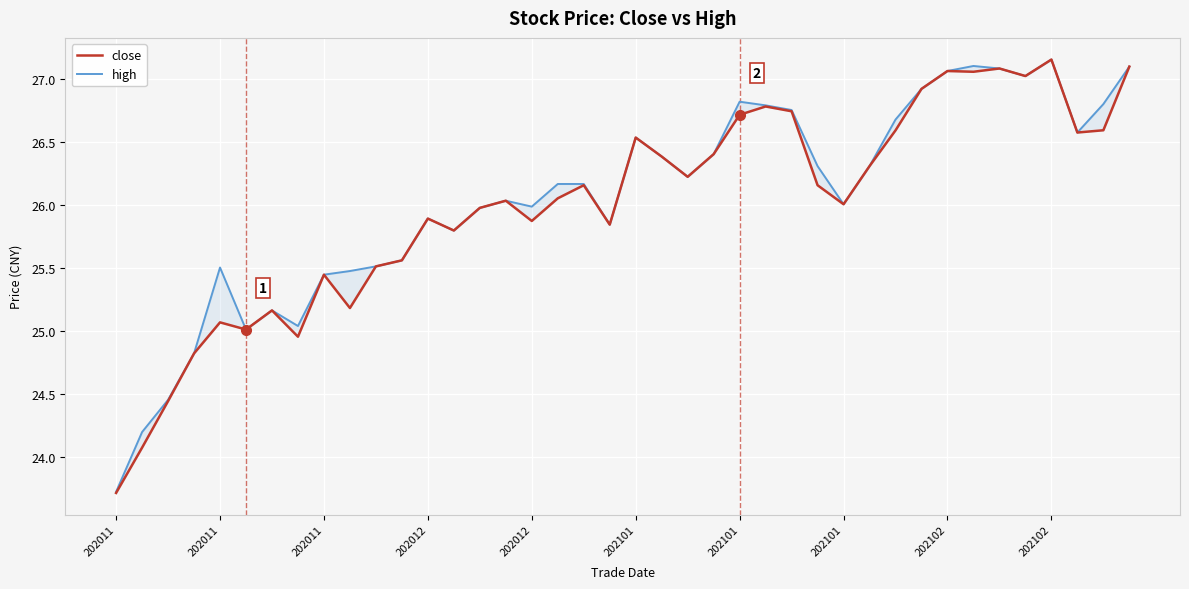

True or false: high and close cross at least once.

False